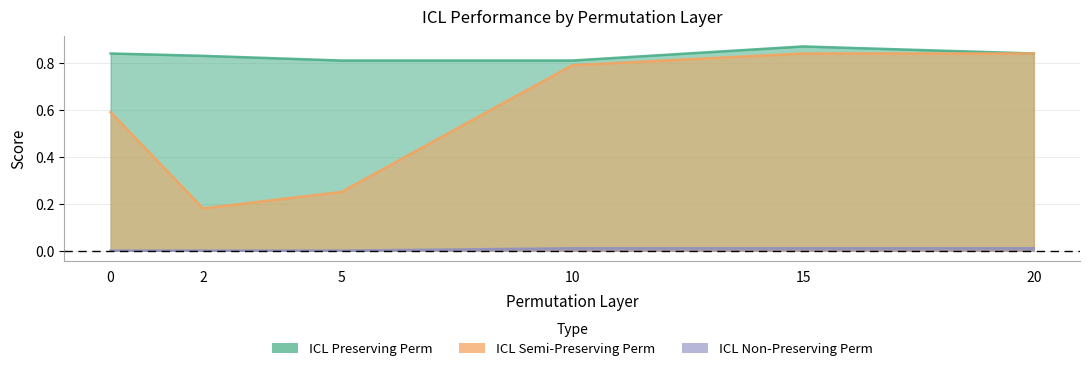

Reading left to right, transcribe all the data shown in this chart.

ICL Semi-Preserving Perm: 0.6	0.2	0.2	0.8	0.8	0.8
ICL Preserving Perm: 0.8	0.8	0.8	0.8	0.9	0.8
ICL Non-Preserving Perm: 0.0	0.0	0.0	0.0	0.0	0.0